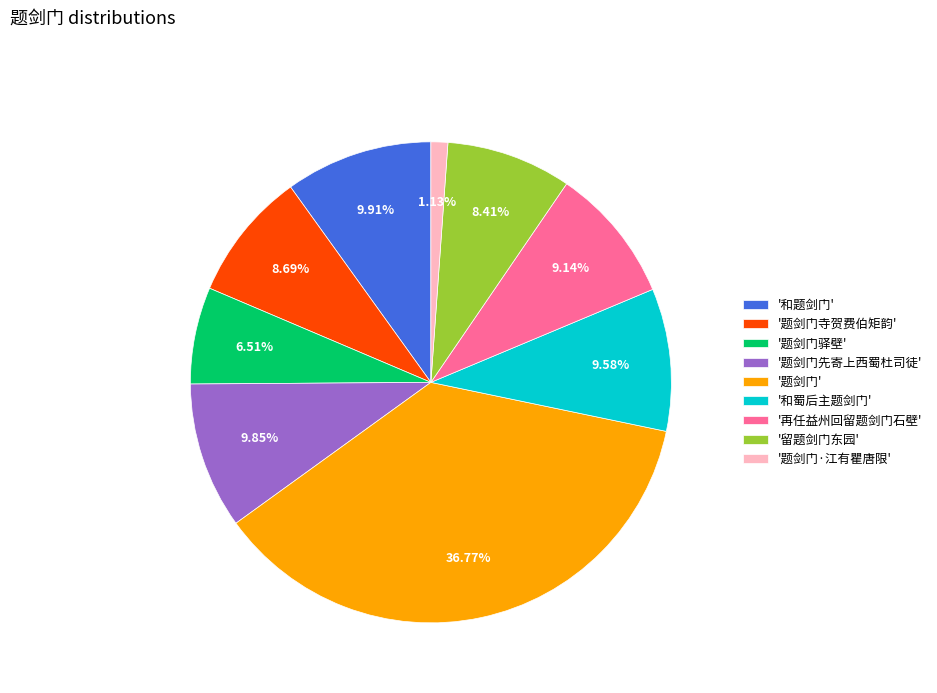

Which has a higher value, '题剑门寺贺费伯矩韵' or '题剑门驿壁'?

'题剑门寺贺费伯矩韵'